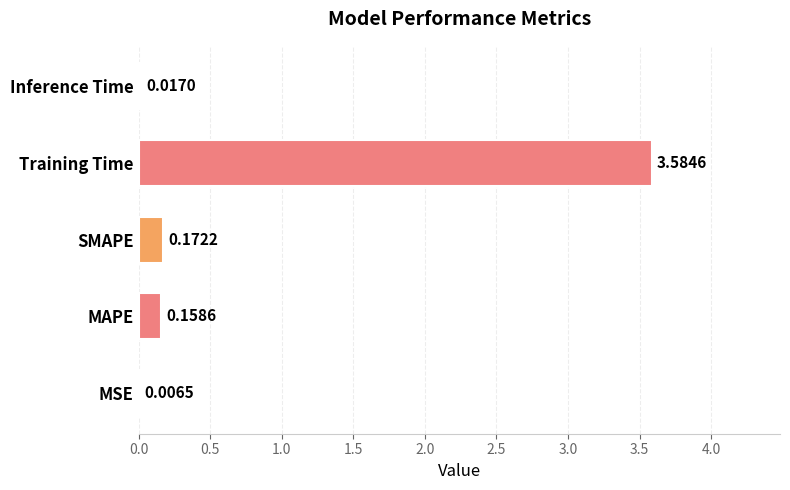

Where is the data nearest to the value 1?

SMAPE